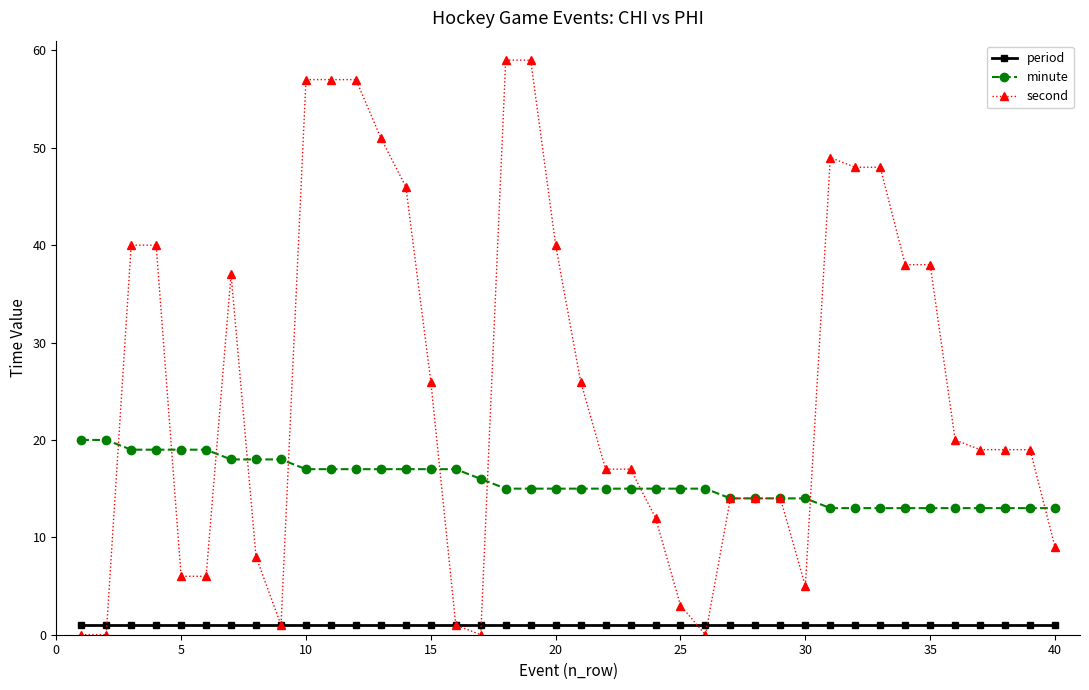

Count the number of categories in the chart.

40